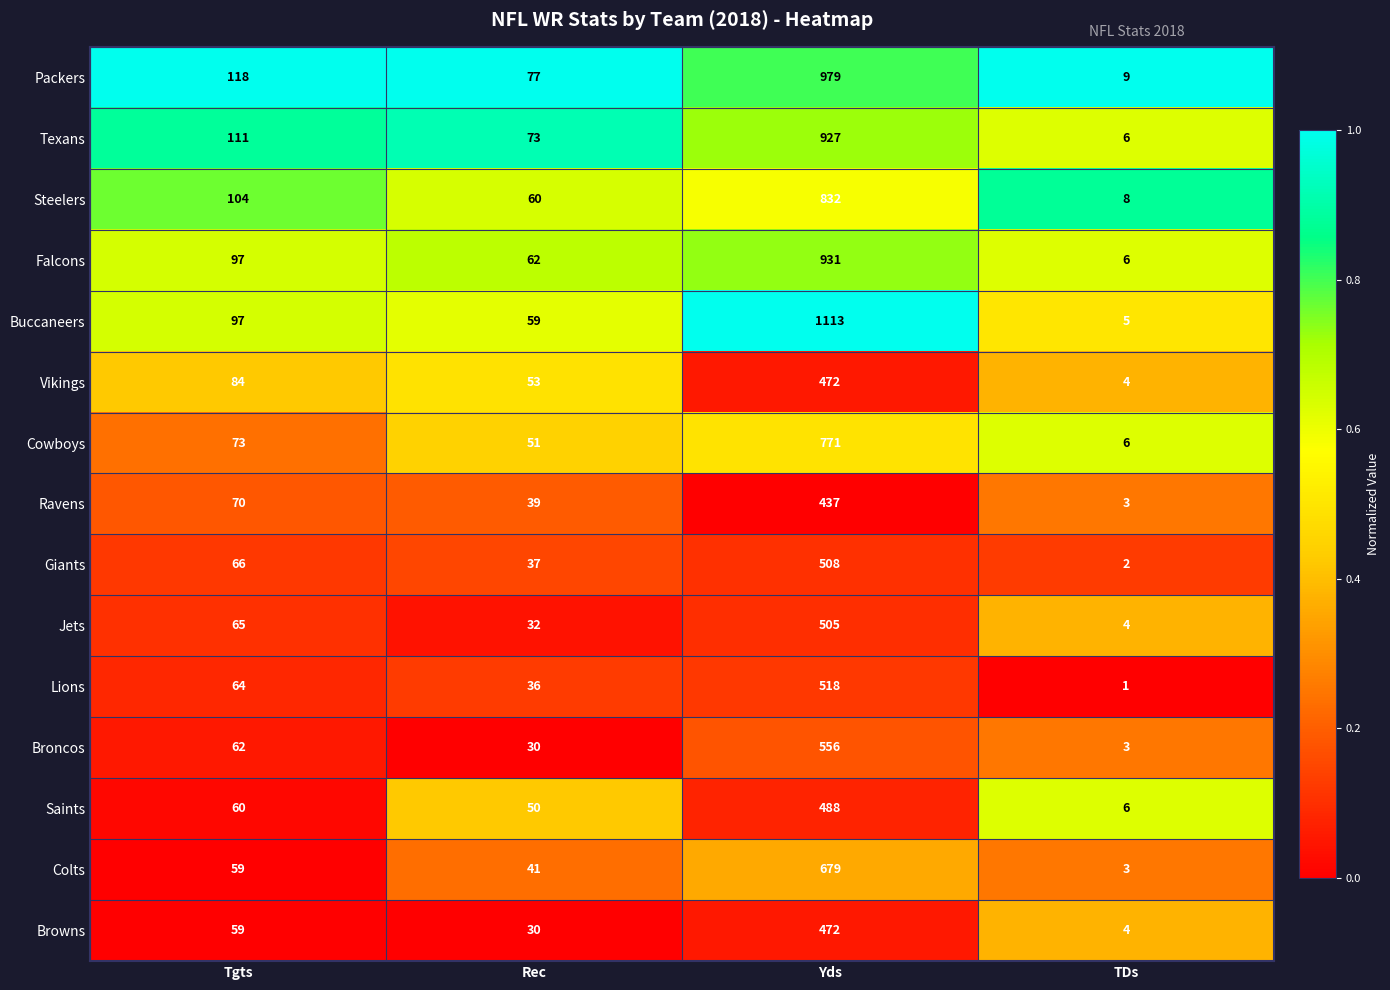

How many categories are shown in the chart?

4